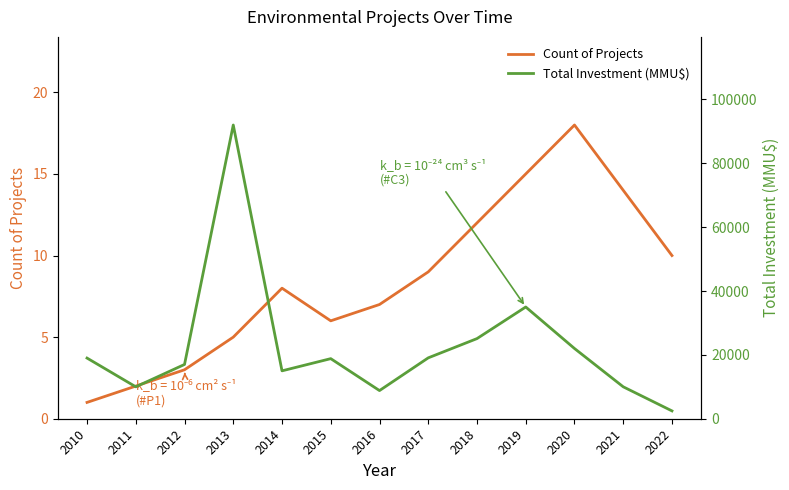

What is the smallest value displayed?

1